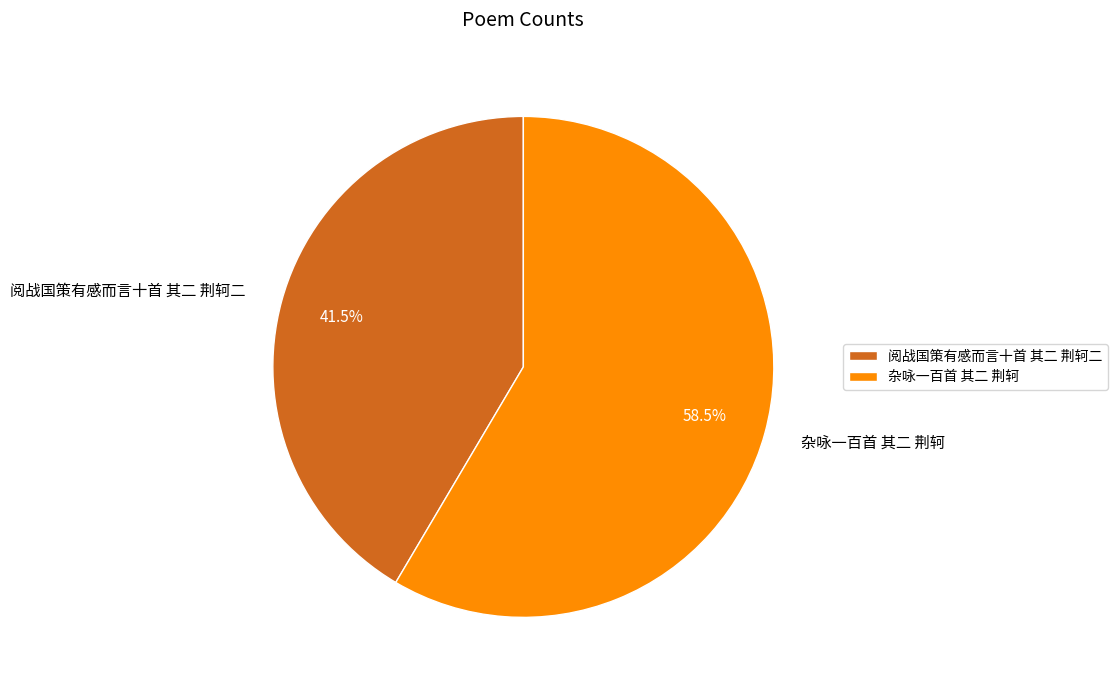

What is the ratio of the value at 杂咏一百首 其二 荆轲 to the value at 阅战国策有感而言十首 其二 荆轲二?

1.4